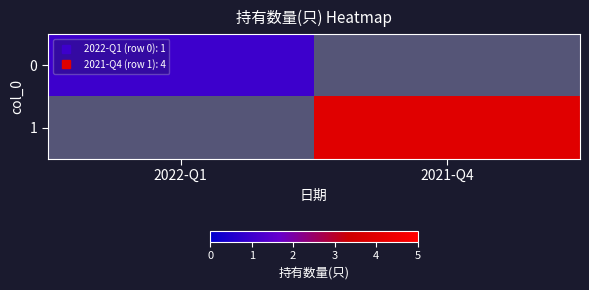

At how many categories does at least one series exceed 2?

1